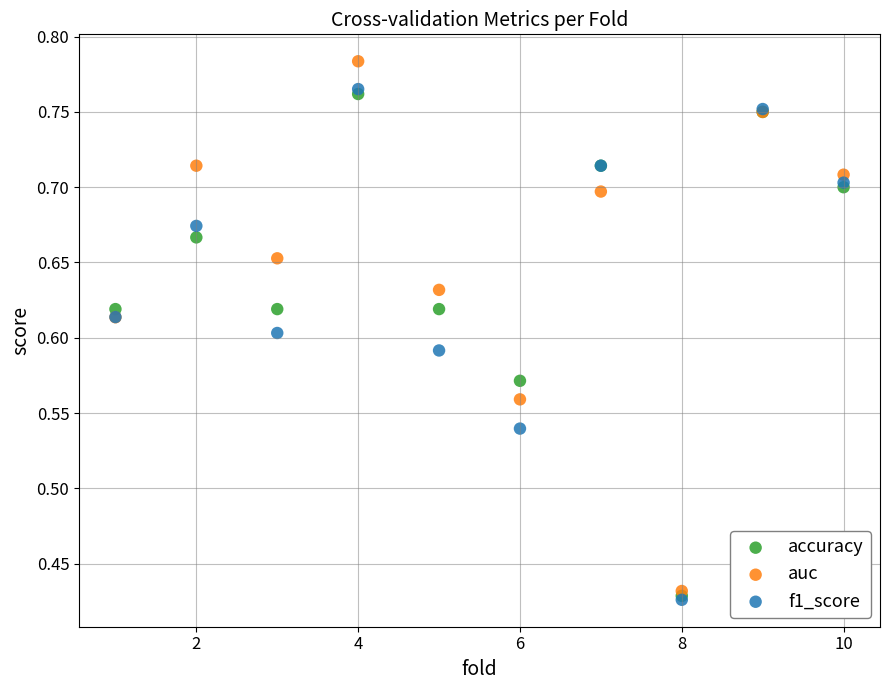

Which series reaches the maximum Y coordinate?

auc